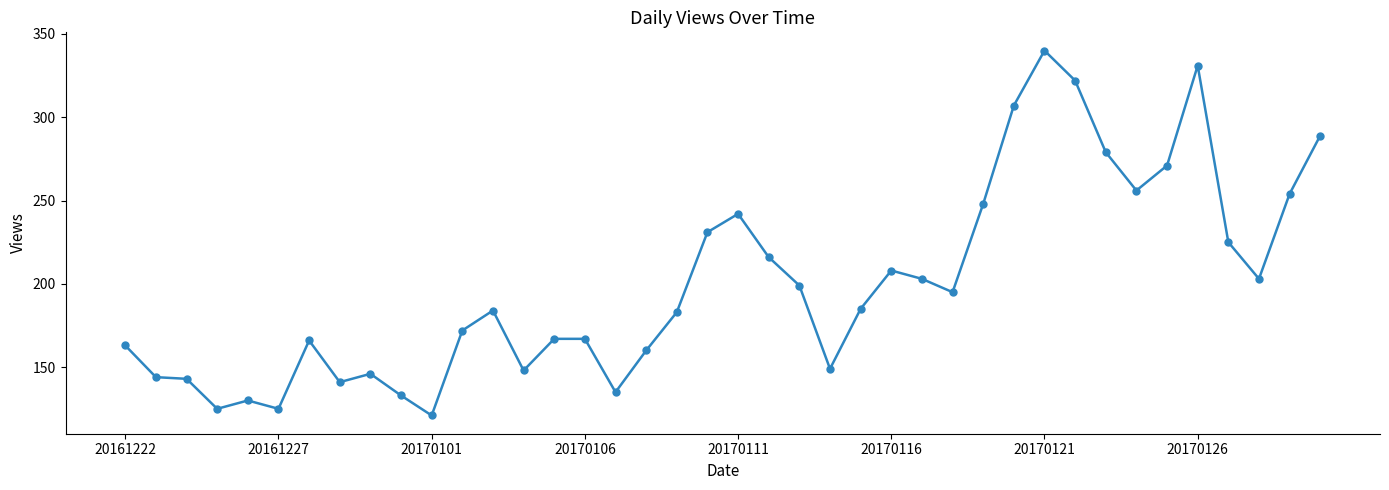

What is the value of the 36th point from the left?

331